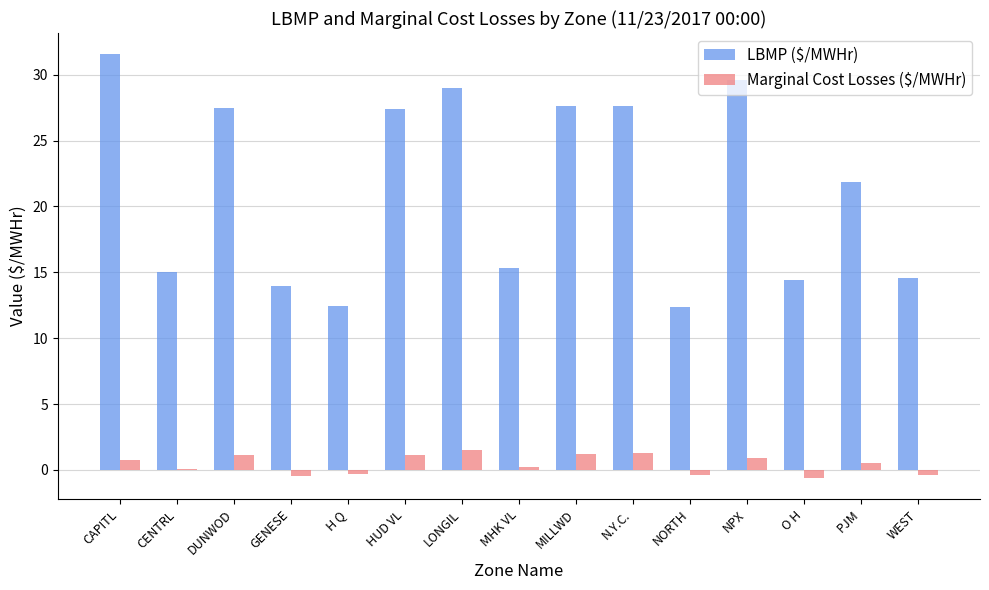

What is the maximum value shown in the chart?

31.6